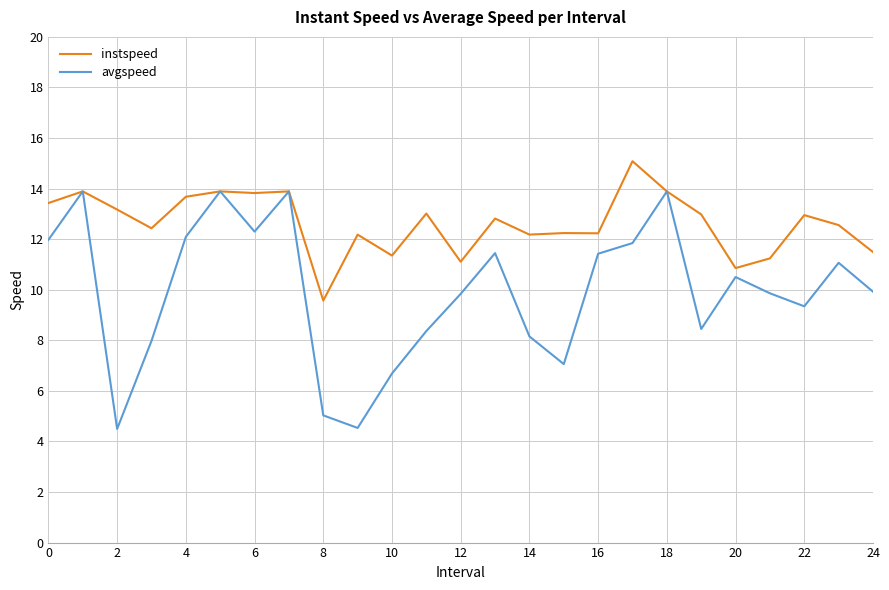

How many values in the avgspeed series exceed 9?

16